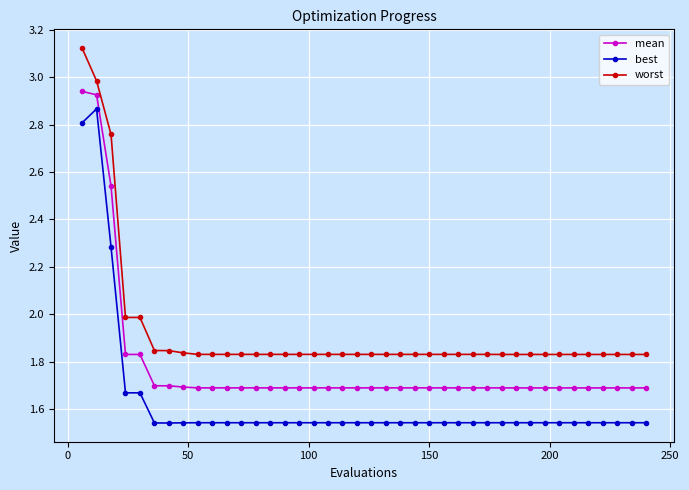

Which series has the largest total across all categories?

worst